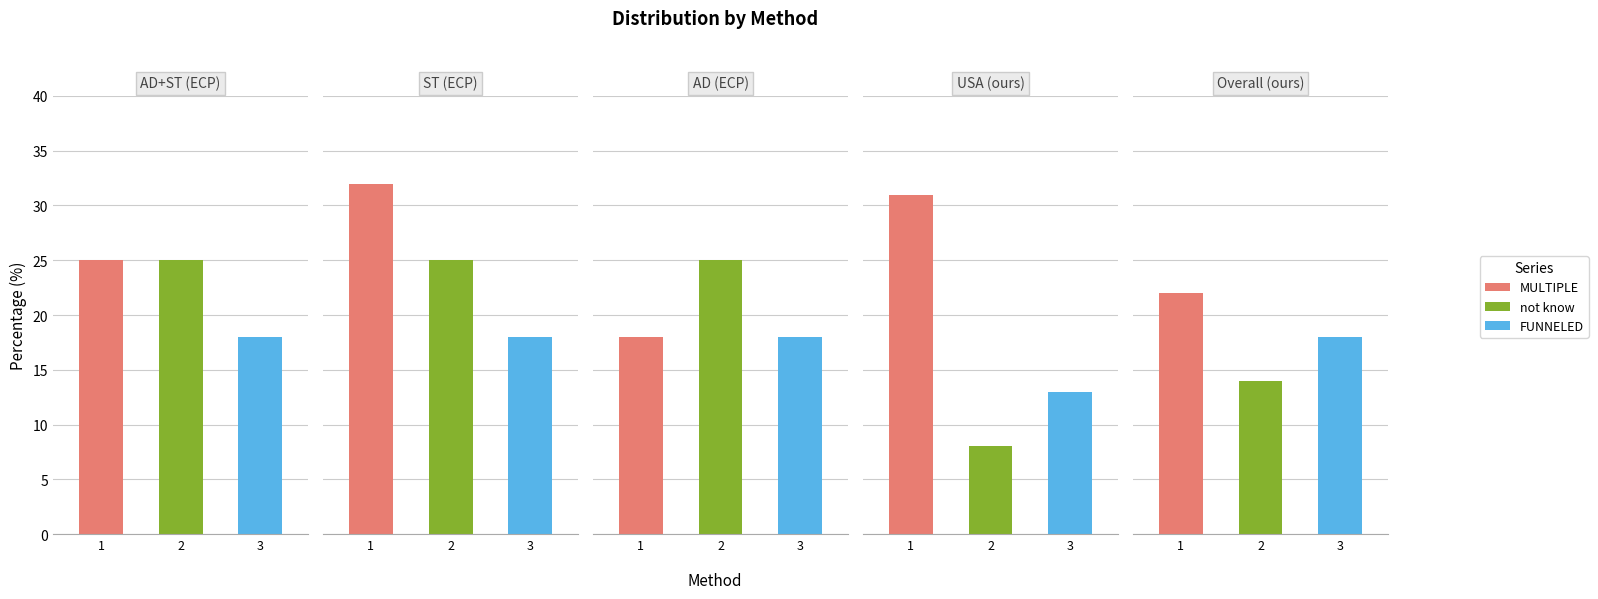

Read the FUNNELED value at Overall (ours).

18